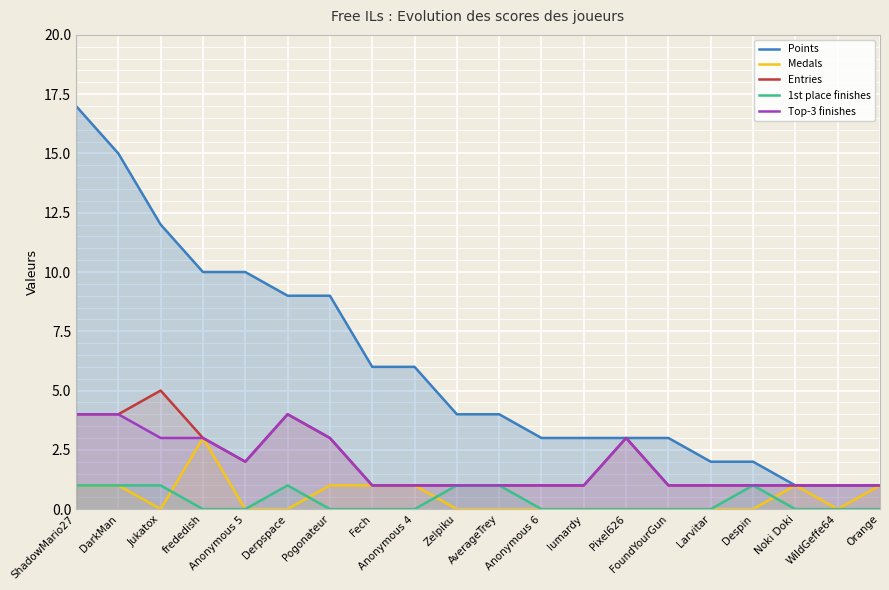

The col_4 series shows 2 at Orange. True or false?

False